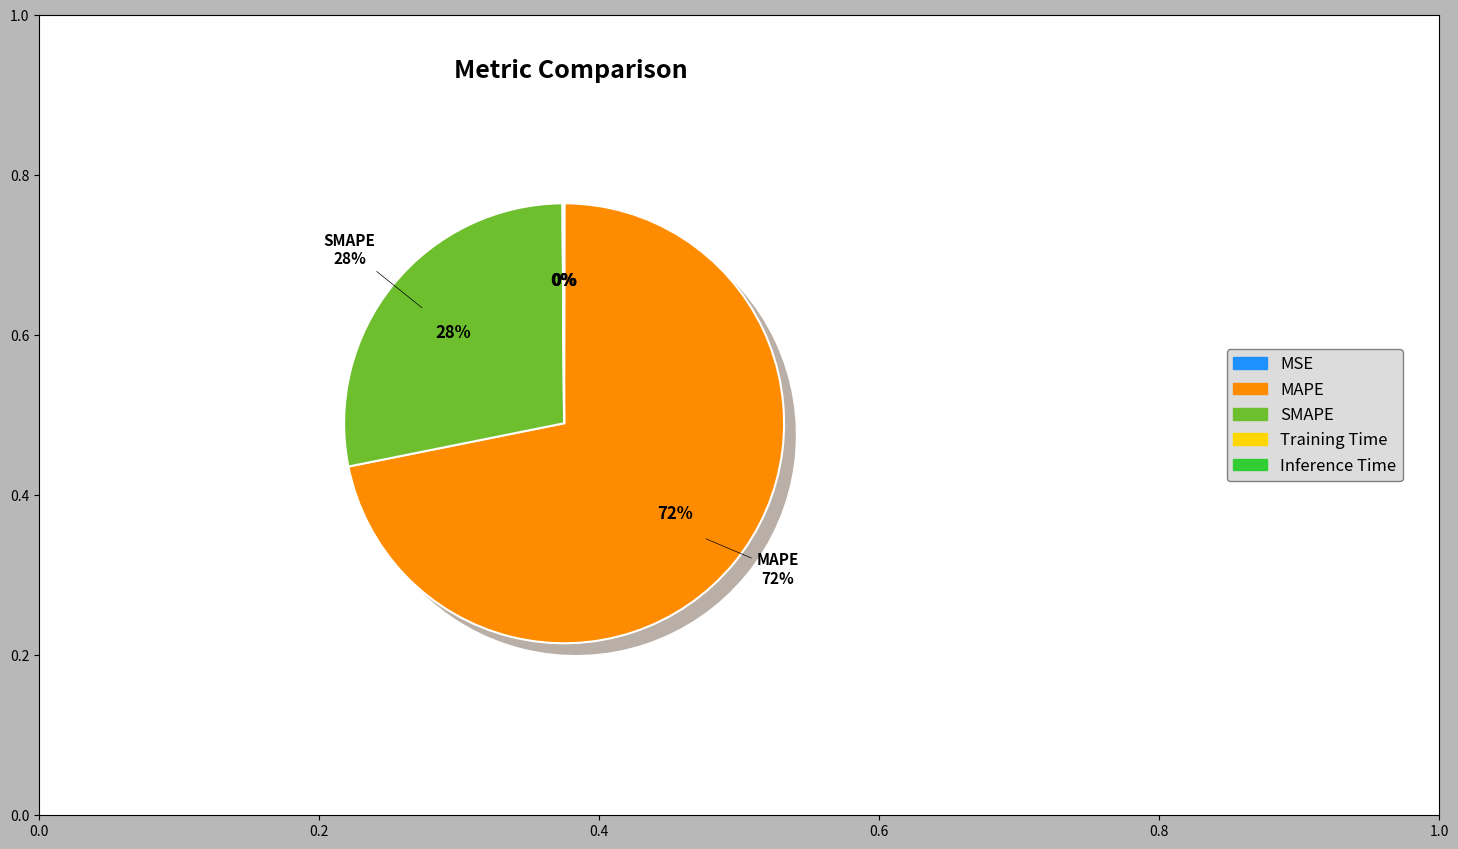

Is it true that Inference Time is 12% of the pie?

False